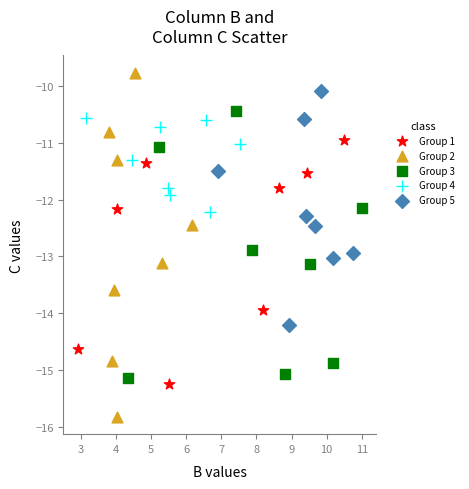

Which series reaches the maximum Y coordinate?

Group 2